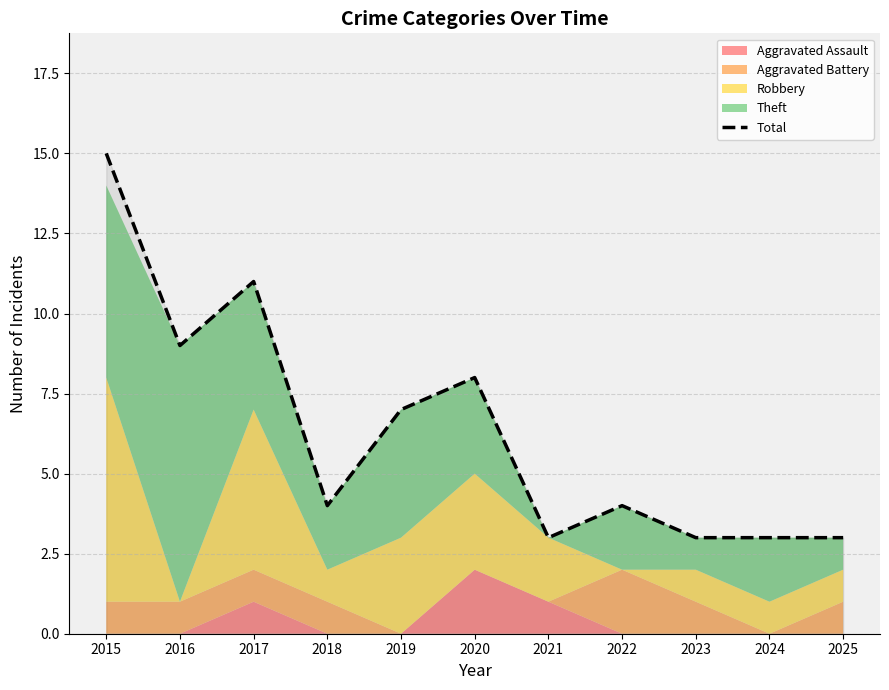

Reading left to right, list all the values displayed in this chart.

2015=15	2016=9	2017=11	2018=4	2019=7	2020=8	2021=3	2022=4	2023=3	2024=3	2025=3